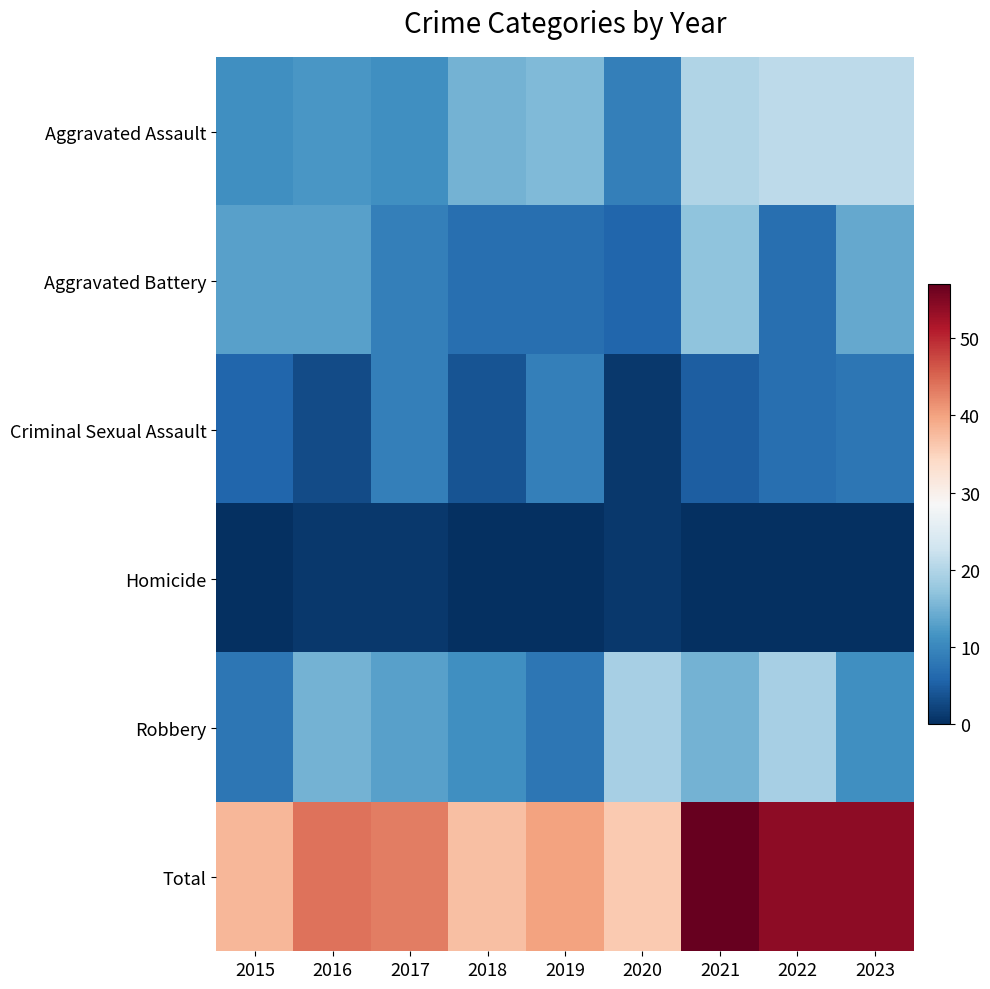

Count the number of categories in the chart.

9